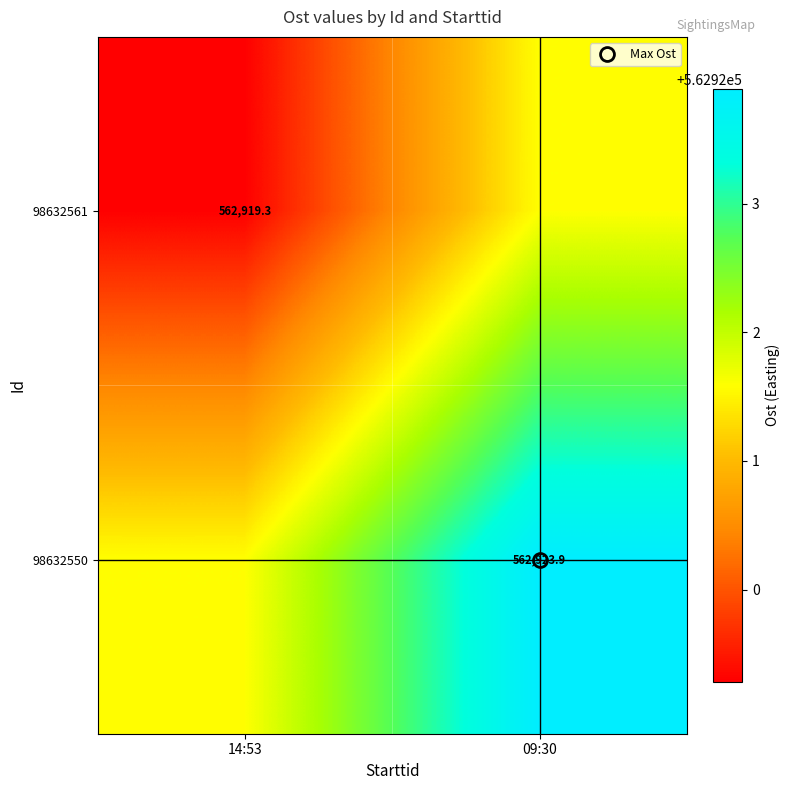

What is the minimum value shown in the chart?

562919.3